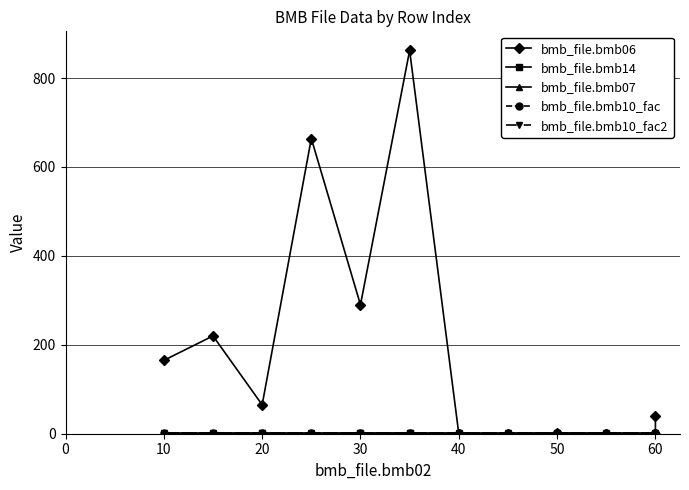

Where is bmb_file.bmb06 nearest to the value 431?

30